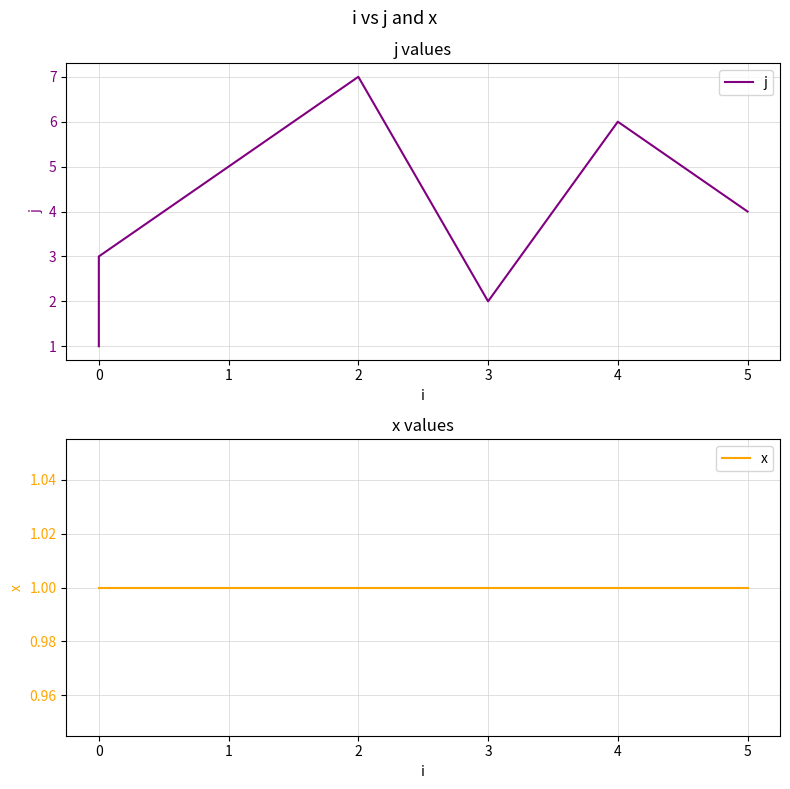

True or false: x and j cross at least once.

False